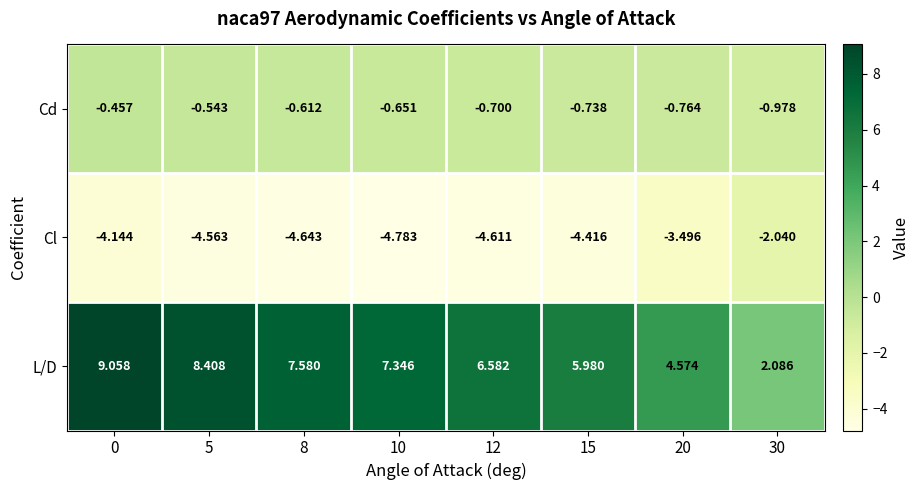

Rank the series at 10 from highest to lowest value.

L/D, Cd, Cl